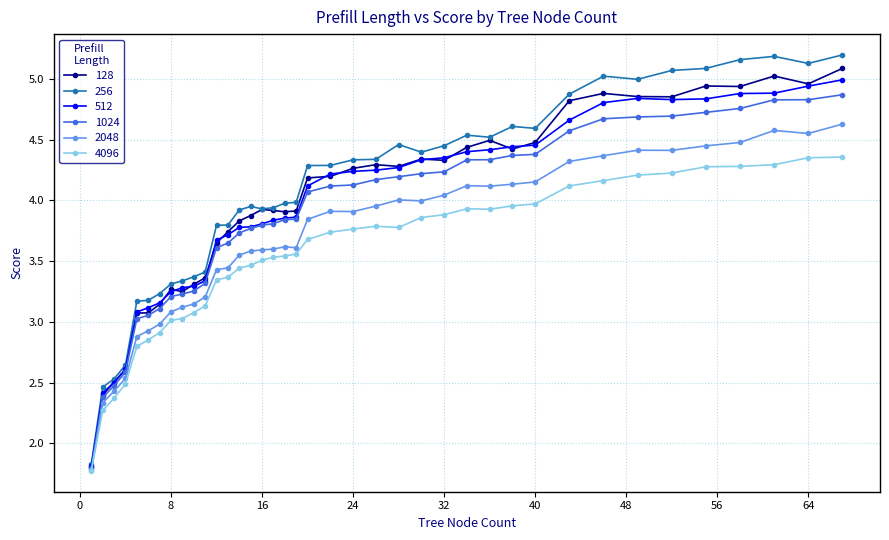

What is the value of the 2048 point at the 28th from the left?

4.1